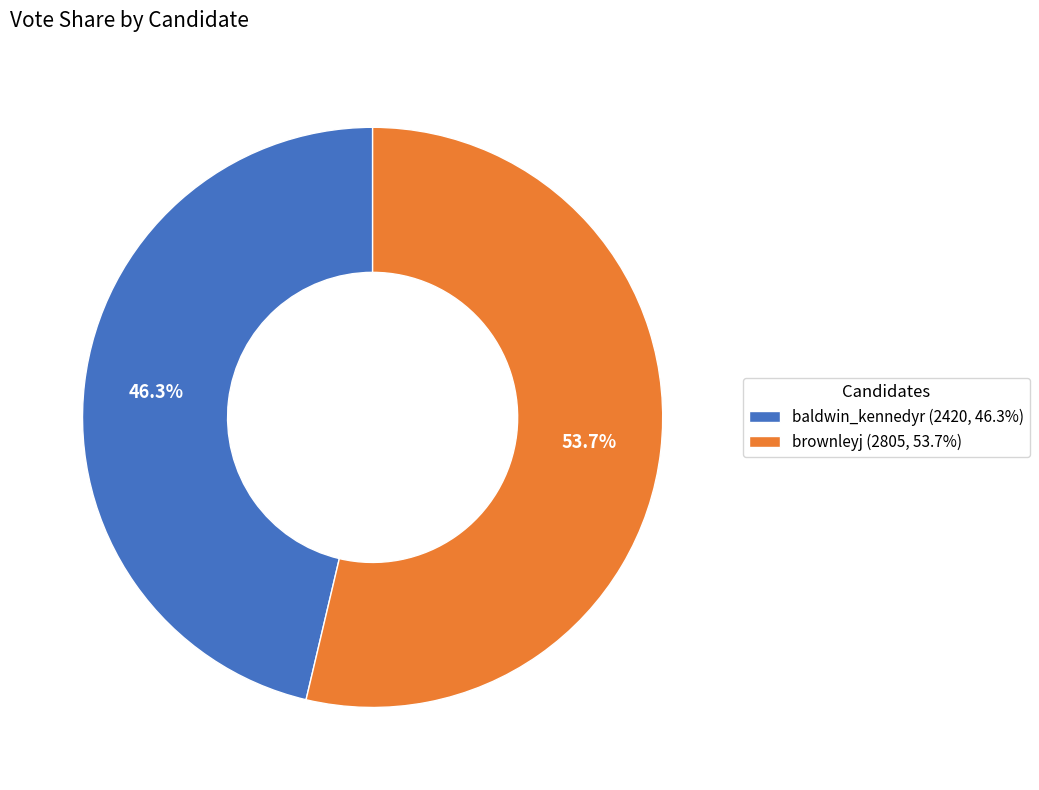

True or false: baldwin_kennedyr accounts for 46% of the total.

True